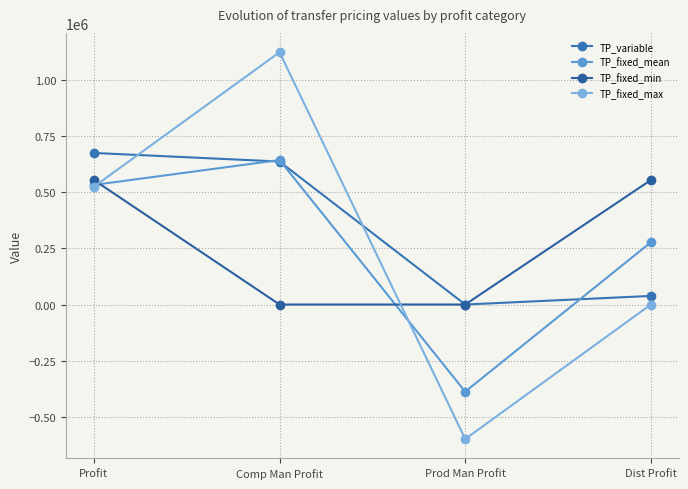

Between which two adjacent categories do TP_fixed_max and TP_variable first intersect?

Profit and Comp Man Profit